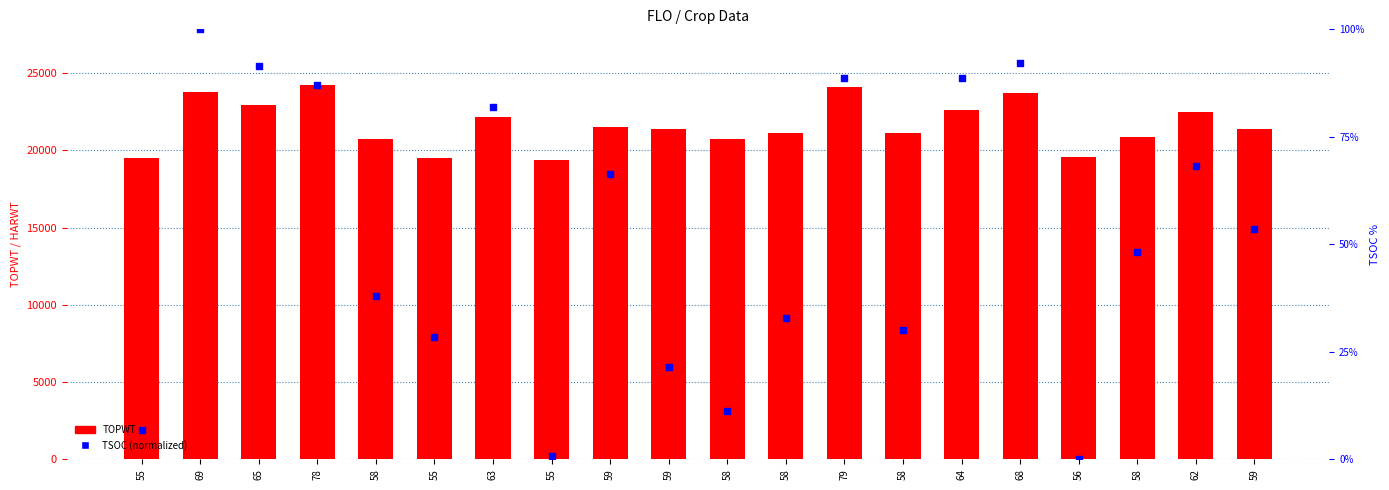

What is the total value across all series at 58?

20781.9